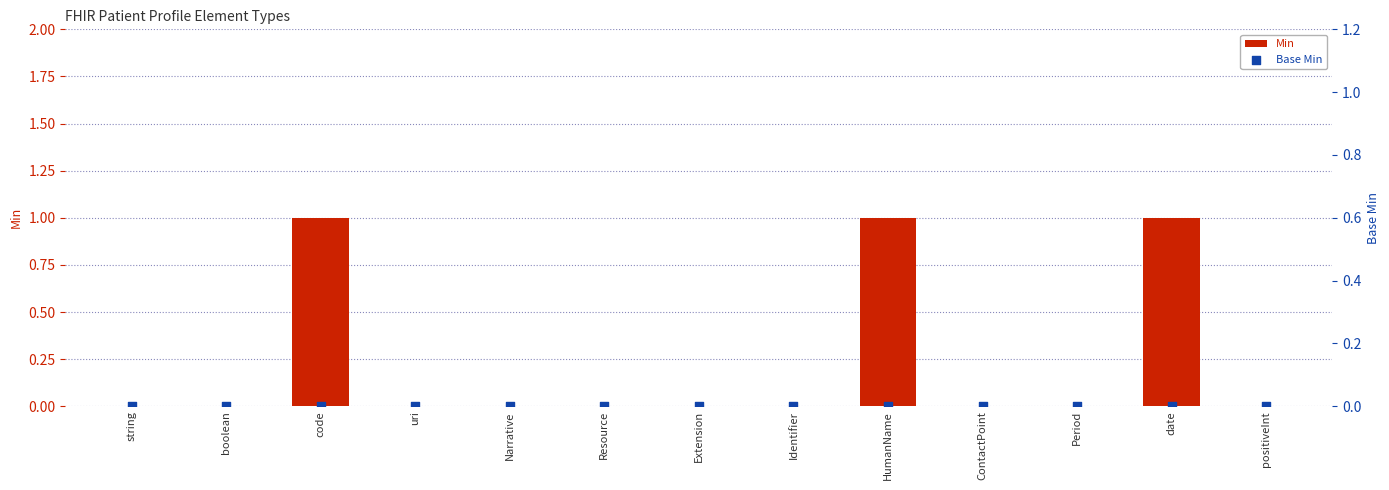

Which series contains the highest Y value?

Min